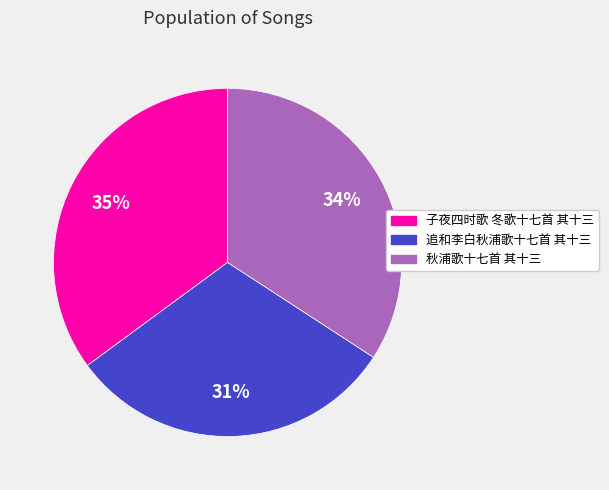

Do 秋浦歌十七首 其十三 and 追和李白秋浦歌十七首 其十三 together represent more than half of the pie?

Yes